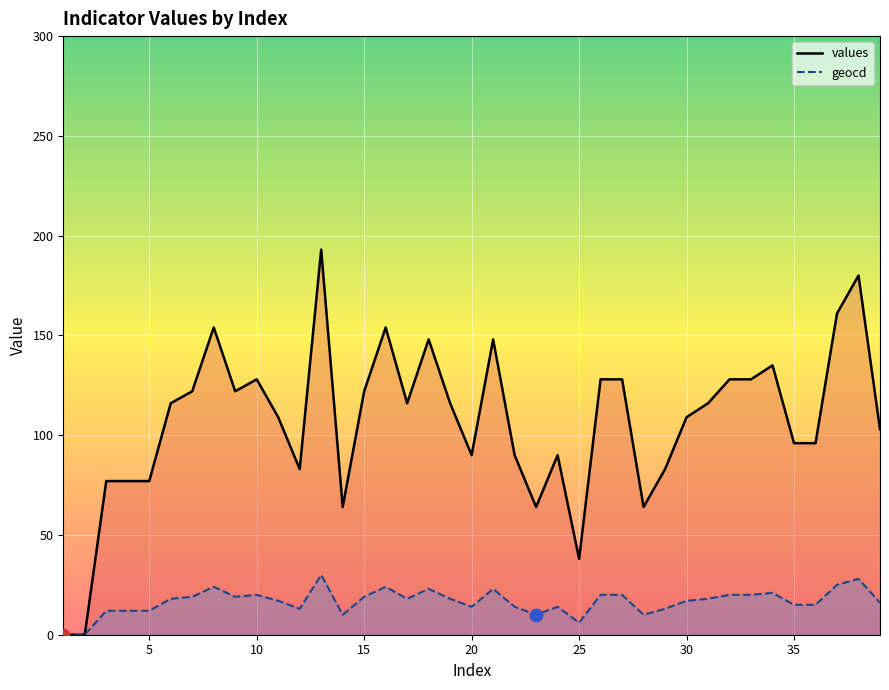

At how many categories does at least one series exceed 149?

5